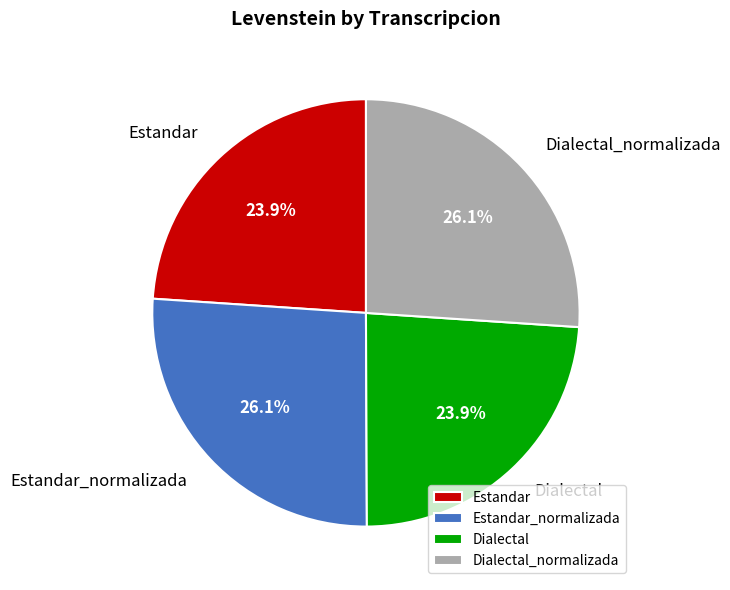

Count the number of slices in the pie.

4